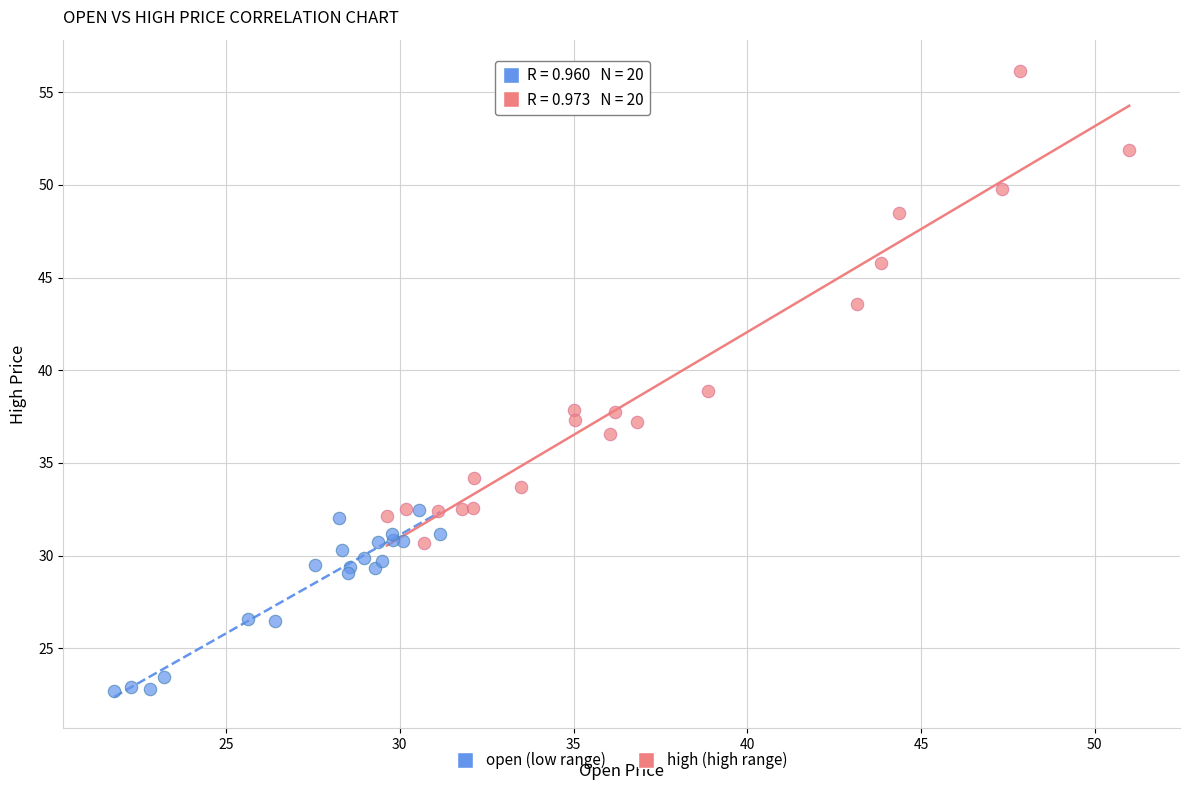

Which series contains the lowest Y value?

open (low range)